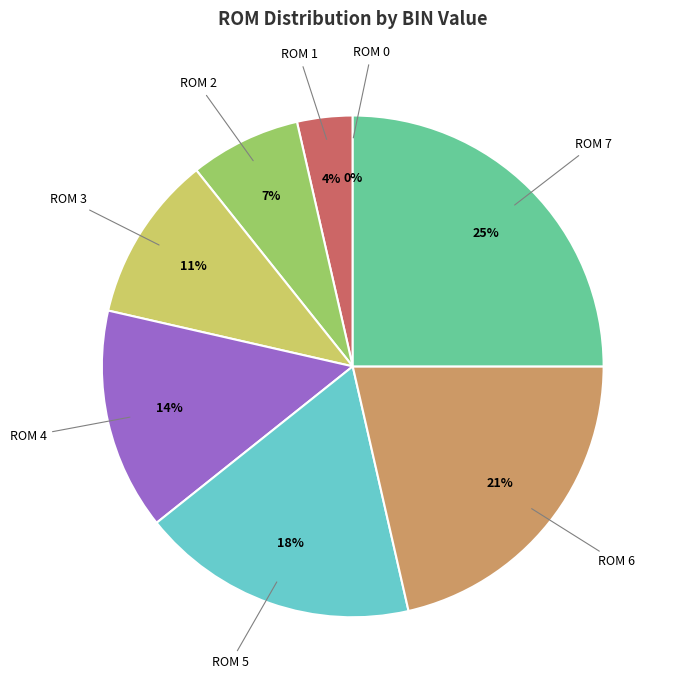

To the nearest percent, what is the average slice percentage?

12%